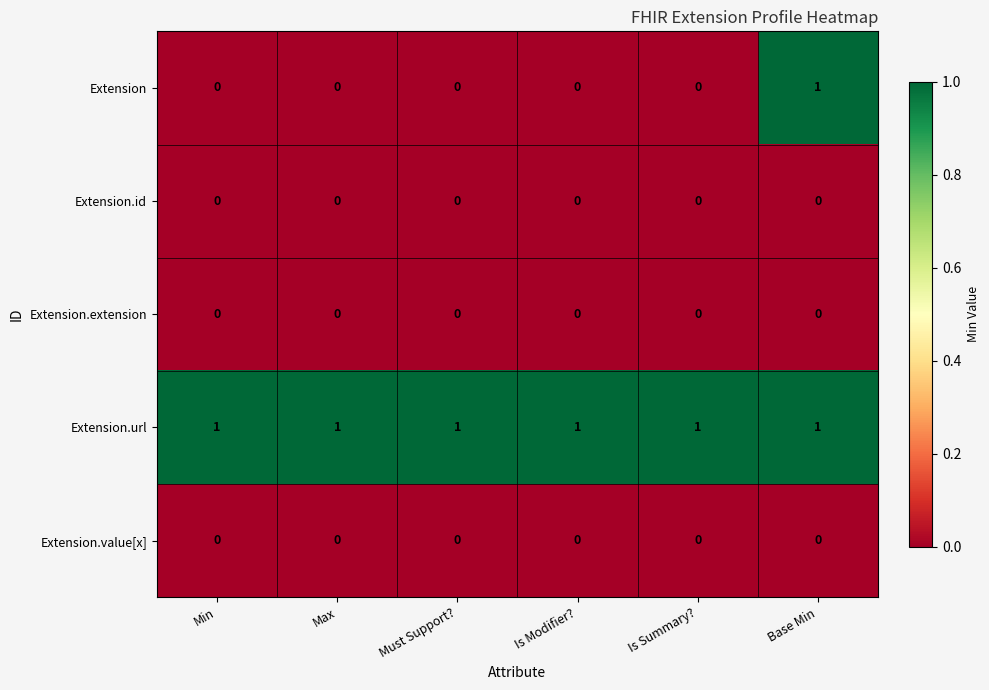

At which category is the sum across all series the highest?

Base Min